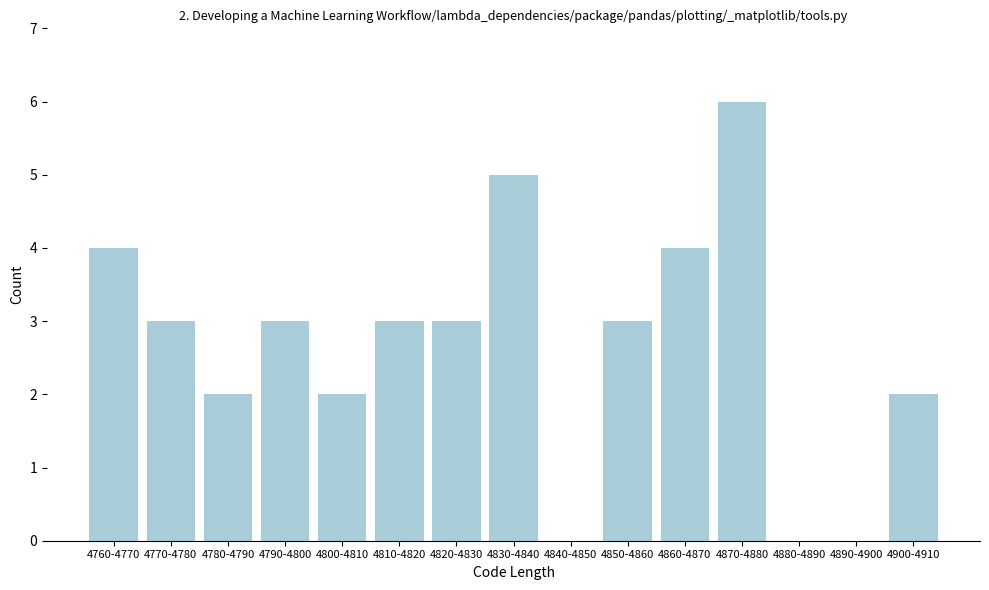

Reading left to right, transcribe all the data shown in this chart.

4760-4770=4	4770-4780=3	4780-4790=2	4790-4800=3	4800-4810=2	4810-4820=3	4820-4830=3	4830-4840=5	4840-4850=0	4850-4860=3	4860-4870=4	4870-4880=6	4880-4890=0	4890-4900=0	4900-4910=2